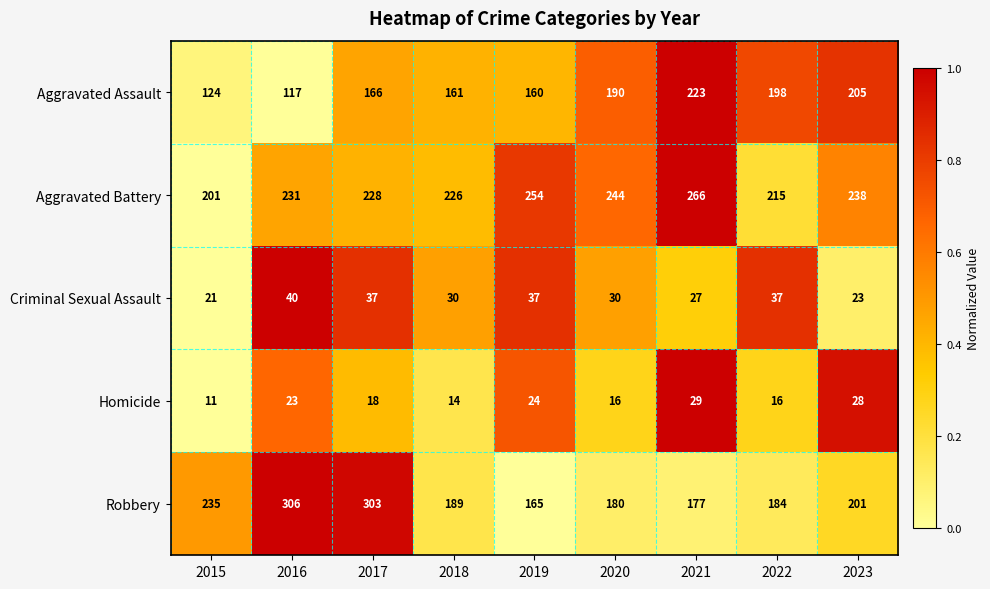

Which category has the lowest value in the Robbery series?

2019